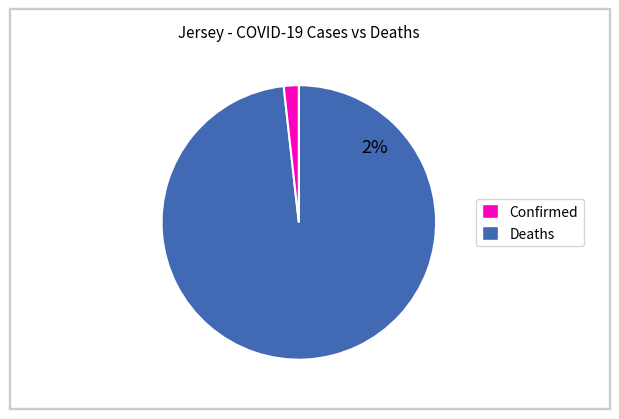

Does Confirmed represent more than half of the total?

Yes